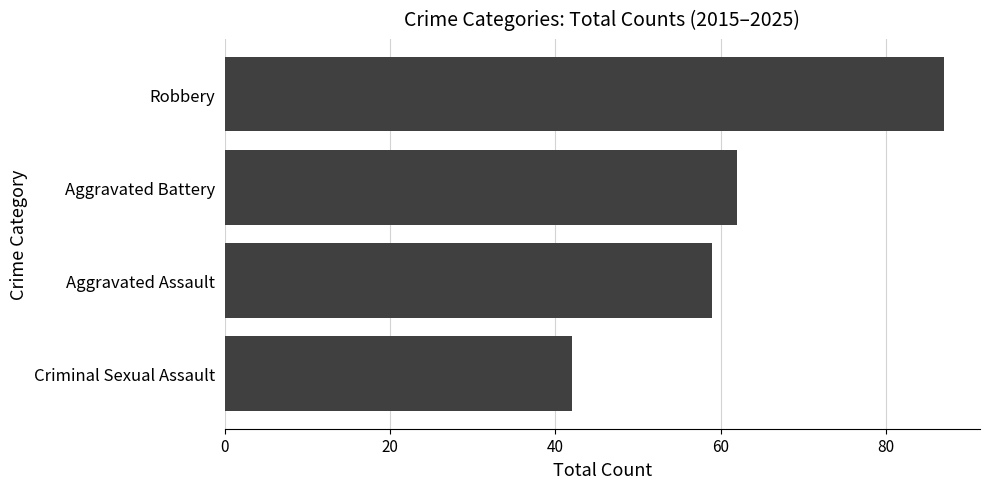

Which has a higher value, Robbery or Aggravated Assault?

Robbery